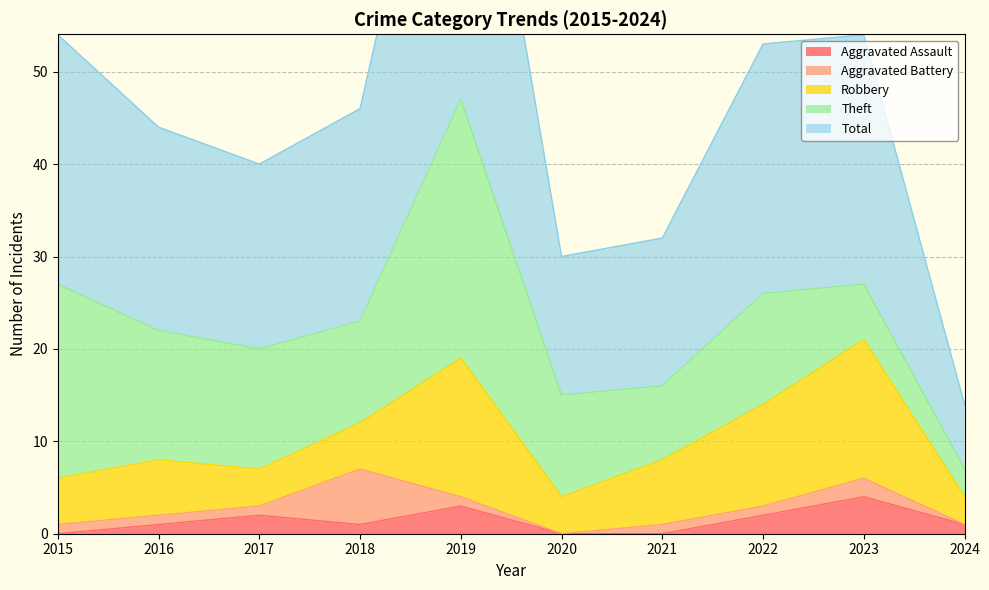

The Aggravated Assault series shows 2 at 2021. True or false?

False